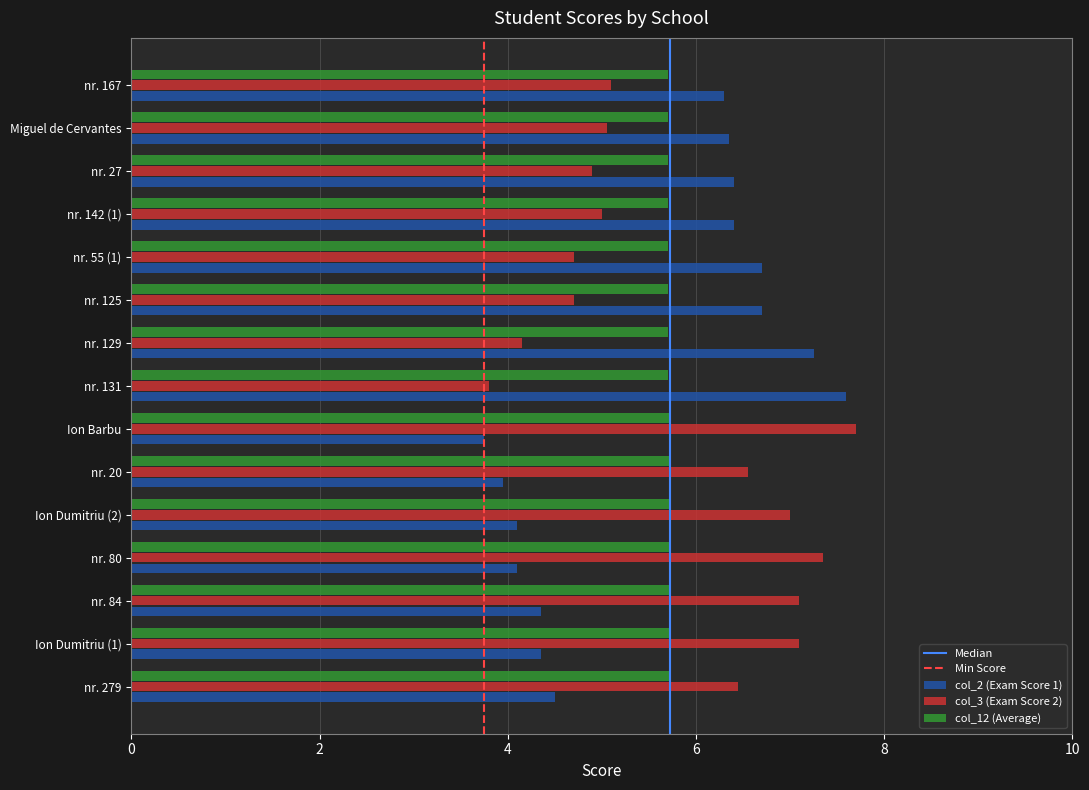

Which category has the highest value in the col_3 (Exam Score 2) series?

Ion Barbu